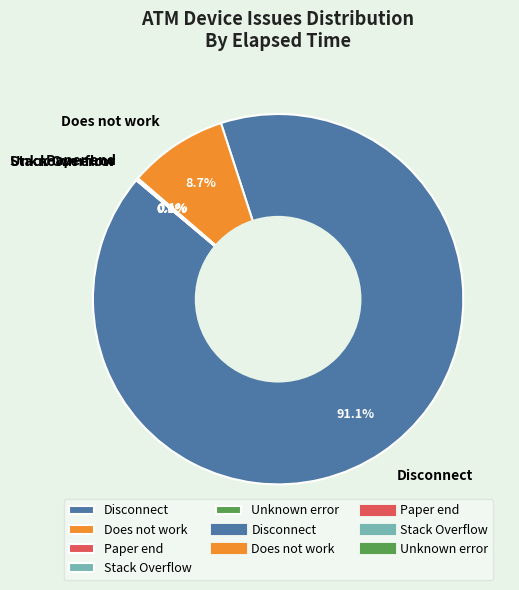

To the nearest percent, what is the average slice percentage?

20%